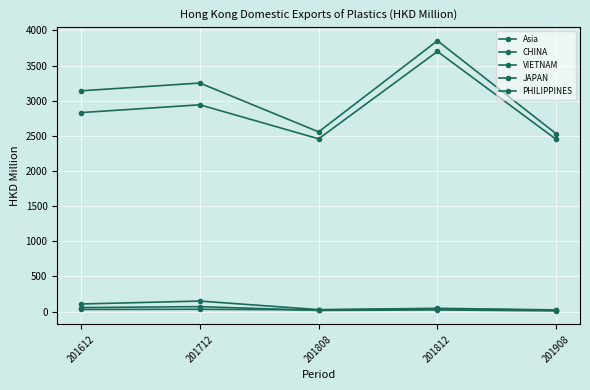

What is the difference between the CHINA values at 201808 and 201908?

8.3